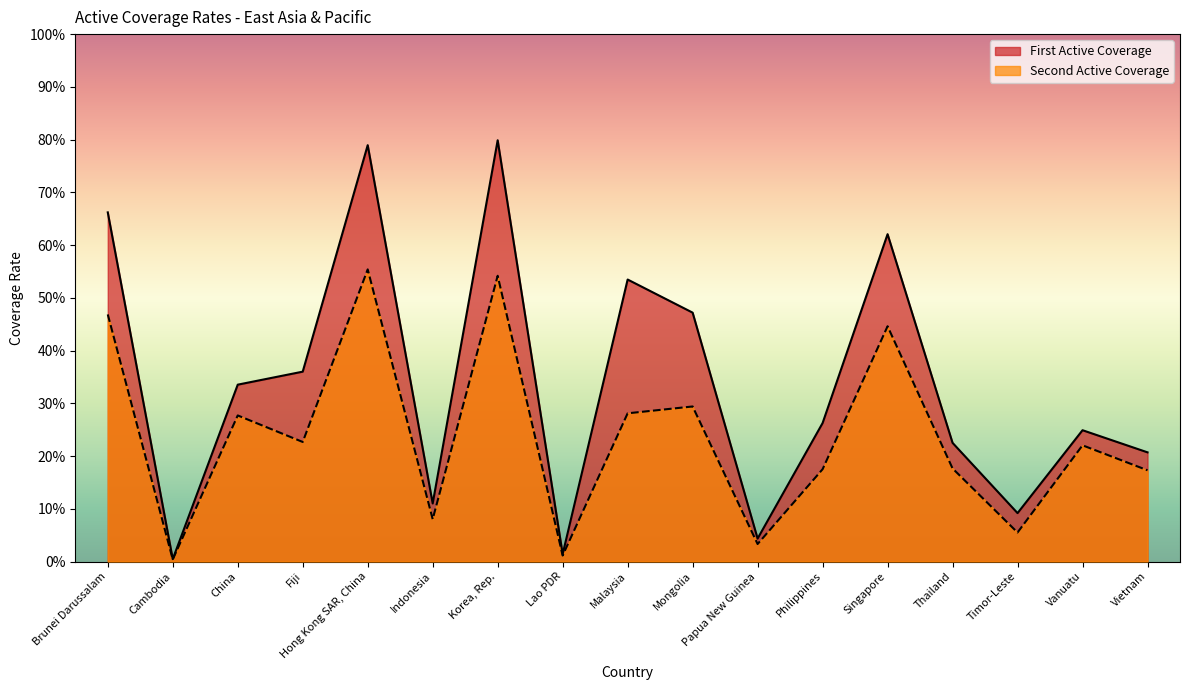

What is the difference between the First Active Coverage values at Vietnam and Hong Kong SAR, China?

0.6